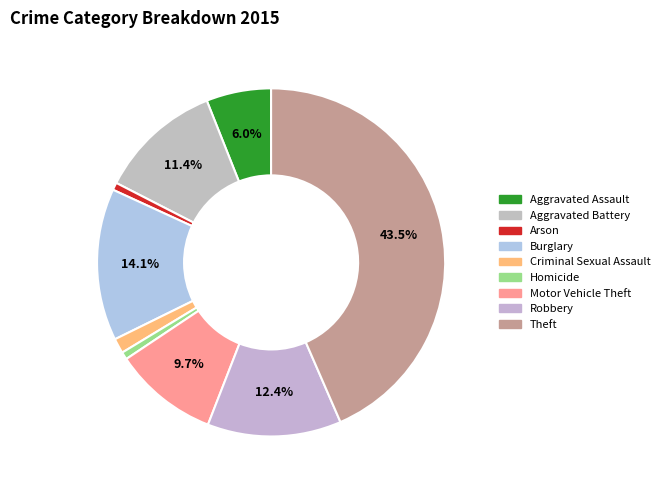

Approximately how many times larger is the value at Burglary compared to Aggravated Battery?

1.2